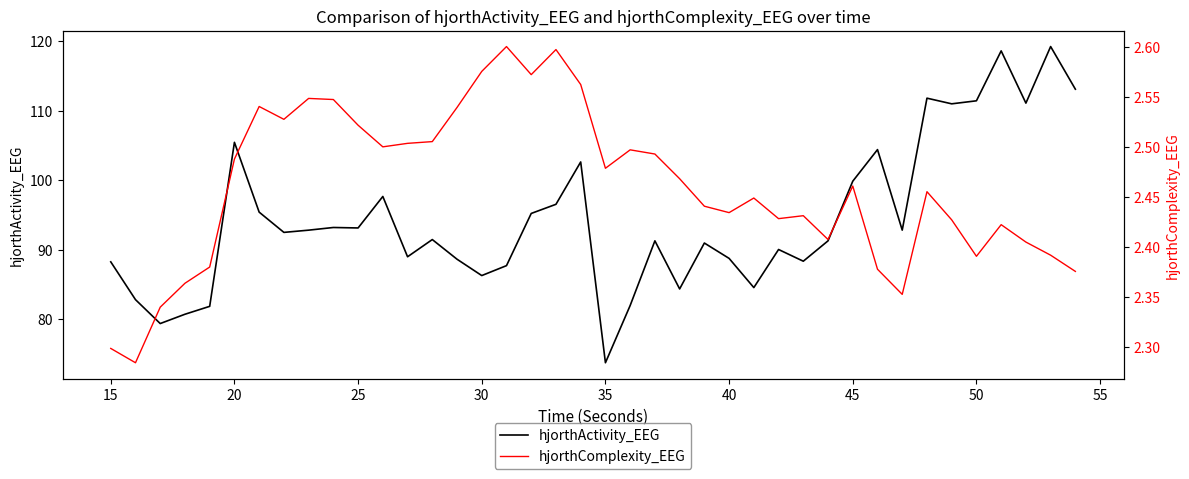

True or false: hjorthActivity_EEG and hjorthComplexity_EEG cross at least once.

False